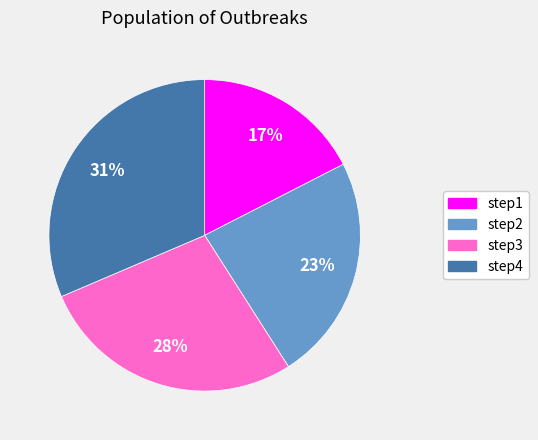

Rank the categories by value from highest to lowest.

step4, step3, step2, step1